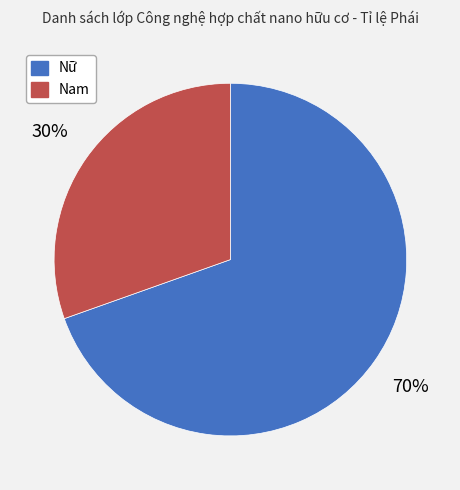

True or false: Nữ accounts for 70% of the total.

True